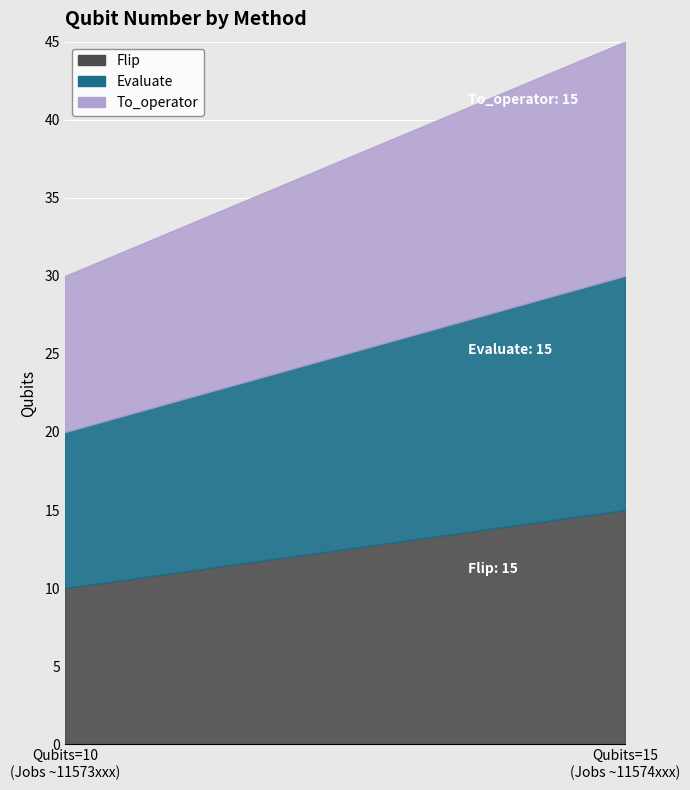

Reading left to right, what are all the values shown in this chart?

Flip: 10	15
Evaluate: 10	15
To_operator: 10	15